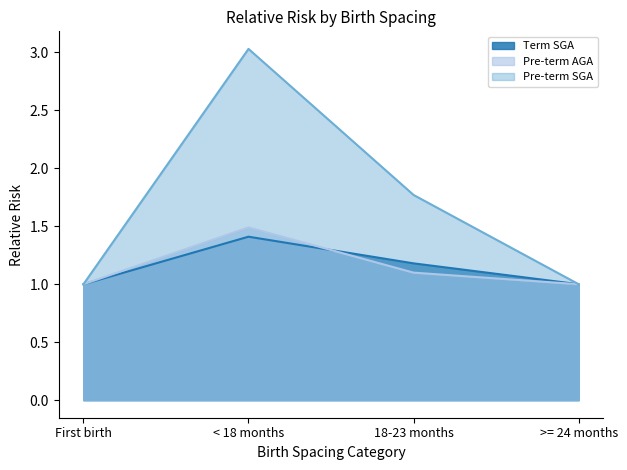

Which series has the widest spread of values?

Pre-term SGA